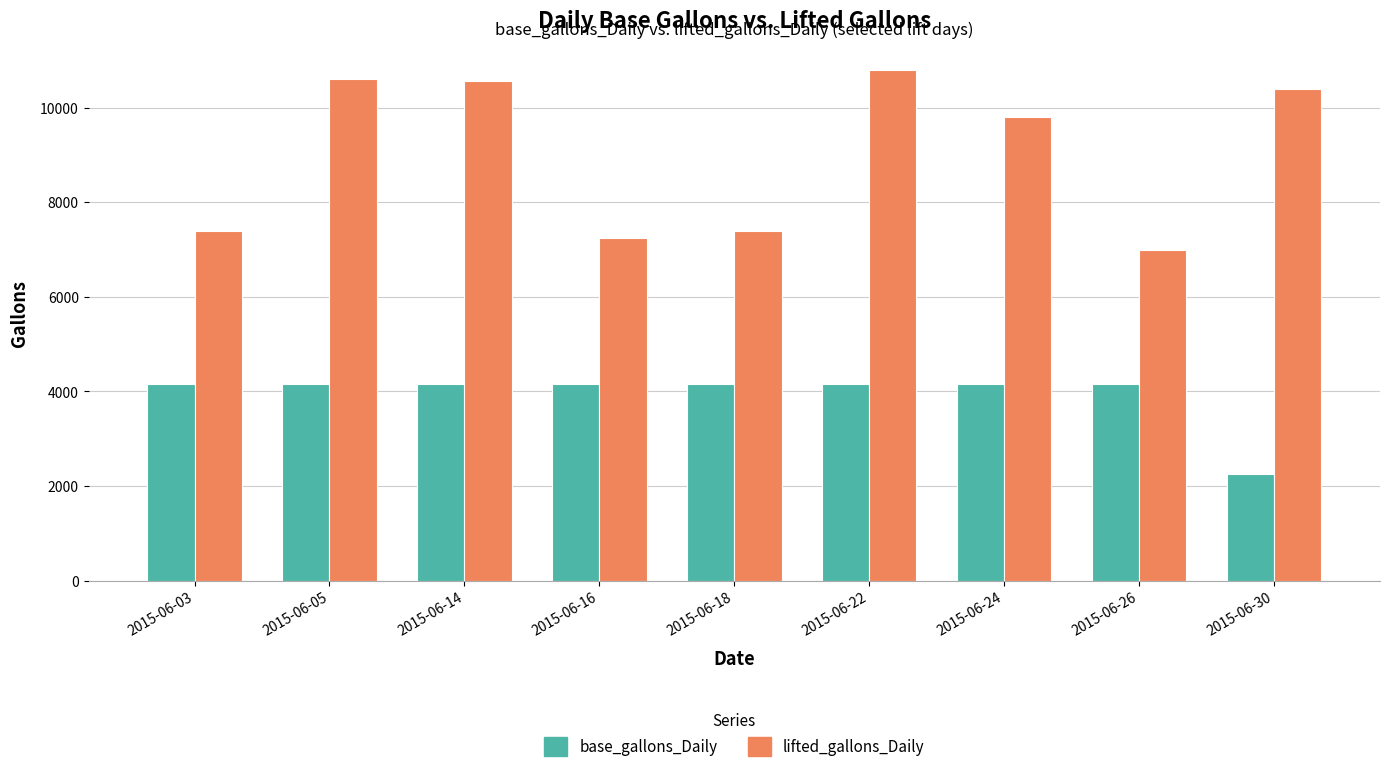

How many bars are there in each group?

2